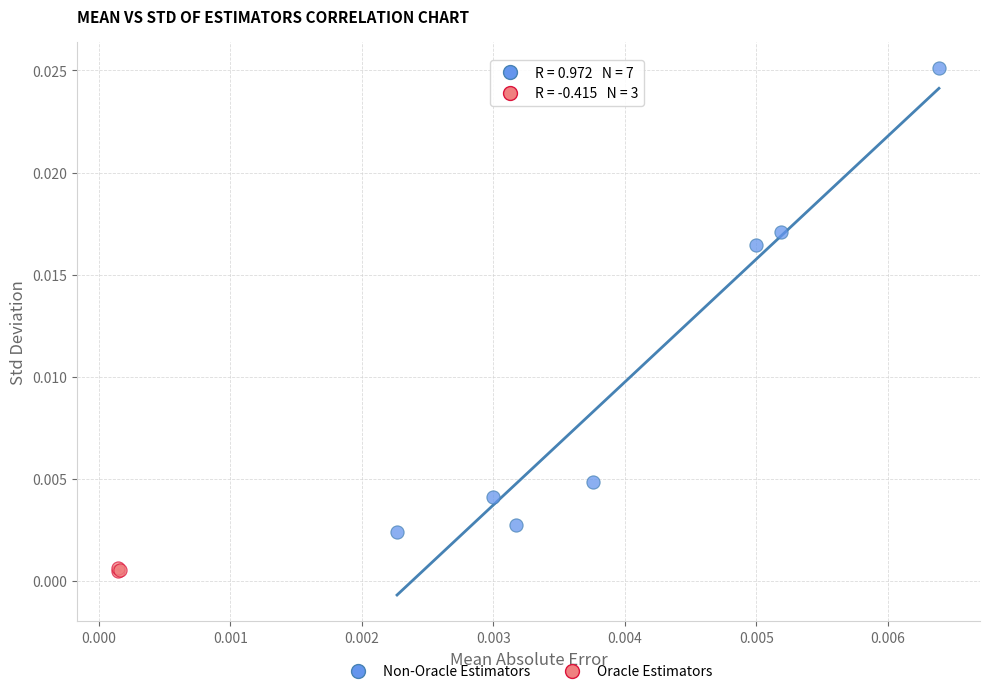

Which series contains the lowest Y value?

Oracle Estimators